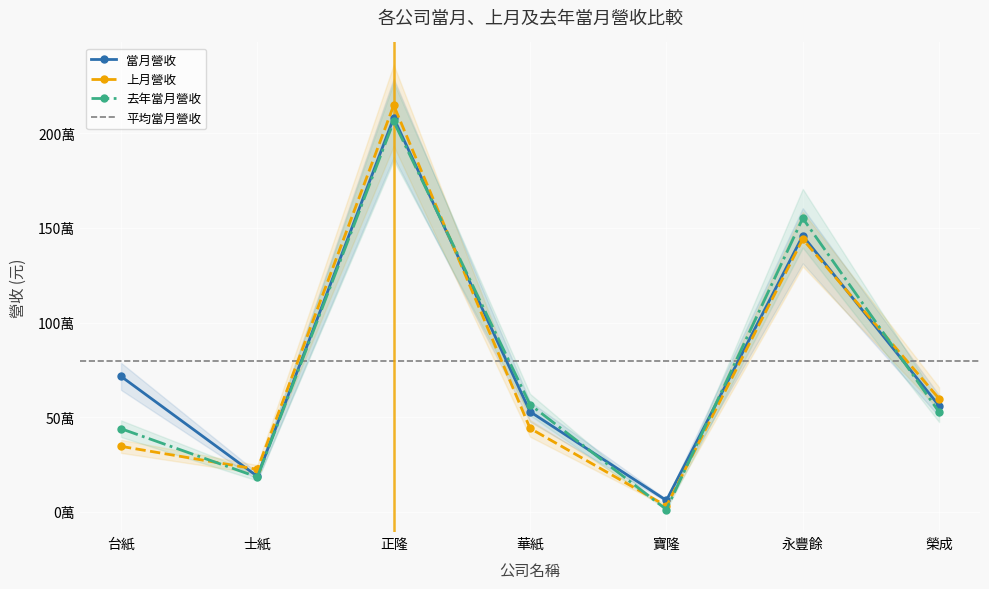

How many values in the 當月營收 series are below 560276?

3